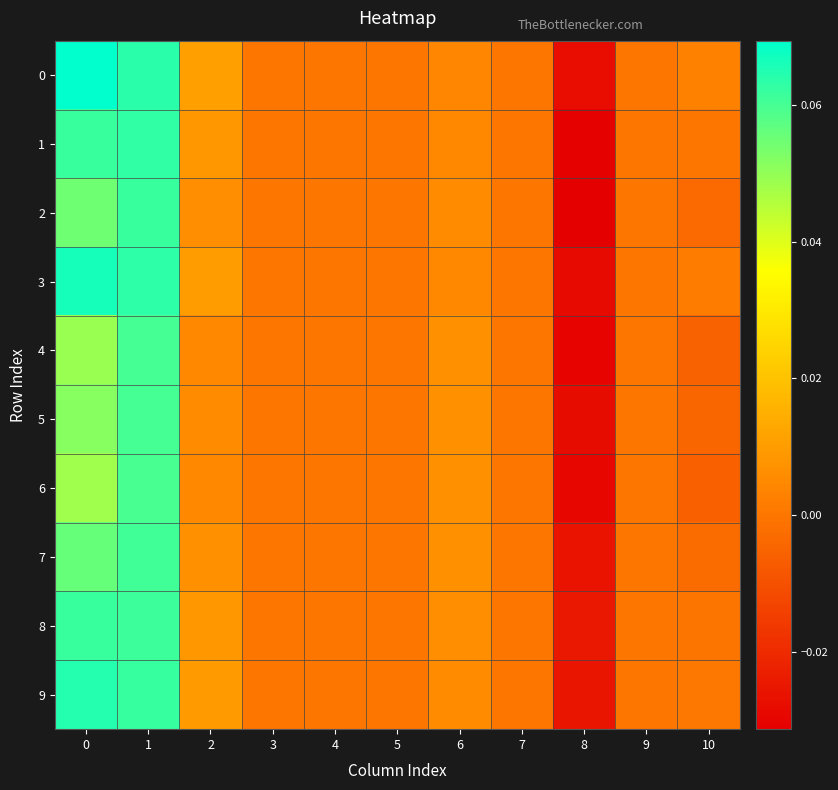

Reading left to right, transcribe all the data shown in this chart.

0: 0=0.1	1=0.1	2=0.0	3=0.0	4=0.0	5=0.0	6=0.0	7=0.0	8=-0.0	9=0.0	10=0.0
1: 0=0.1	1=0.1	2=0.0	3=0.0	4=0.0	5=0.0	6=0.0	7=0.0	8=-0.0	9=0.0	10=-0.0
2: 0=0.1	1=0.1	2=0.0	3=0.0	4=0.0	5=0.0	6=0.0	7=0.0	8=-0.0	9=0.0	10=-0.0
3: 0=0.1	1=0.1	2=0.0	3=0.0	4=0.0	5=0.0	6=0.0	7=0.0	8=-0.0	9=0.0	10=0.0
4: 0=0.0	1=0.1	2=0.0	3=0.0	4=0.0	5=0.0	6=0.0	7=0.0	8=-0.0	9=0.0	10=-0.0
5: 0=0.1	1=0.1	2=0.0	3=0.0	4=0.0	5=0.0	6=0.0	7=0.0	8=-0.0	9=0.0	10=-0.0
6: 0=0.0	1=0.1	2=0.0	3=0.0	4=0.0	5=0.0	6=0.0	7=0.0	8=-0.0	9=0.0	10=-0.0
7: 0=0.1	1=0.1	2=0.0	3=0.0	4=0.0	5=0.0	6=0.0	7=0.0	8=-0.0	9=0.0	10=-0.0
8: 0=0.1	1=0.1	2=0.0	3=0.0	4=0.0	5=0.0	6=0.0	7=0.0	8=-0.0	9=0.0	10=-0.0
9: 0=0.1	1=0.1	2=0.0	3=0.0	4=0.0	5=0.0	6=0.0	7=0.0	8=-0.0	9=0.0	10=0.0